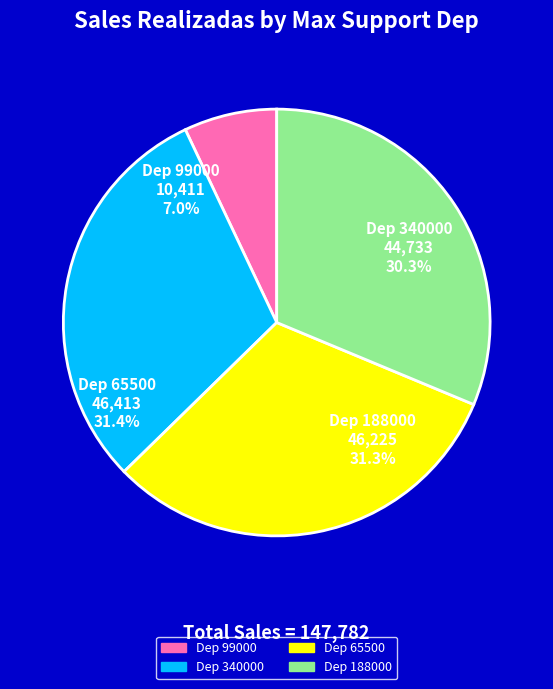

Is there a majority slice in this chart?

No